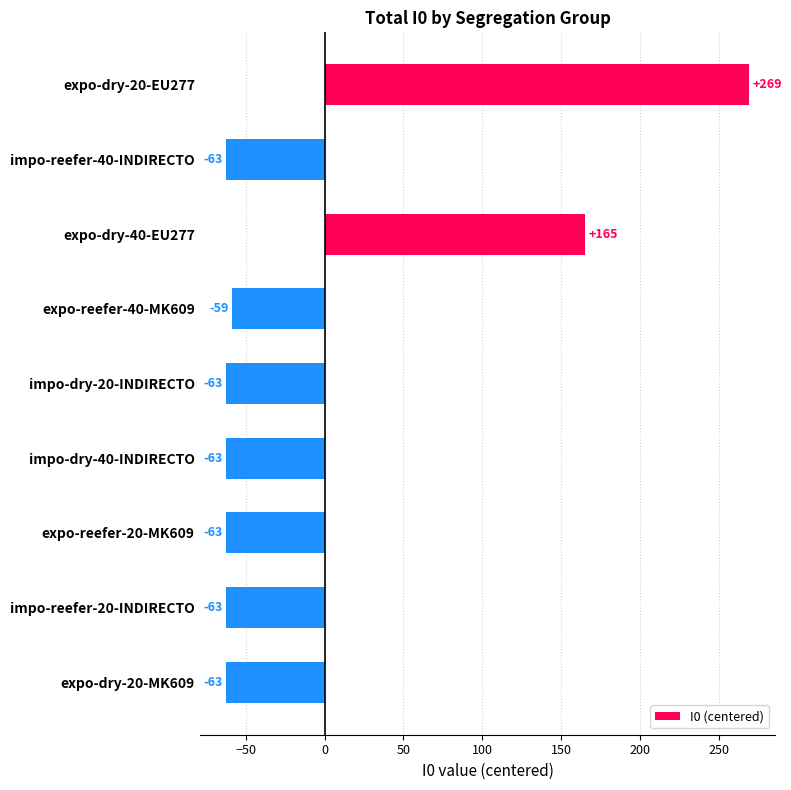

How many bars are there in total?

9